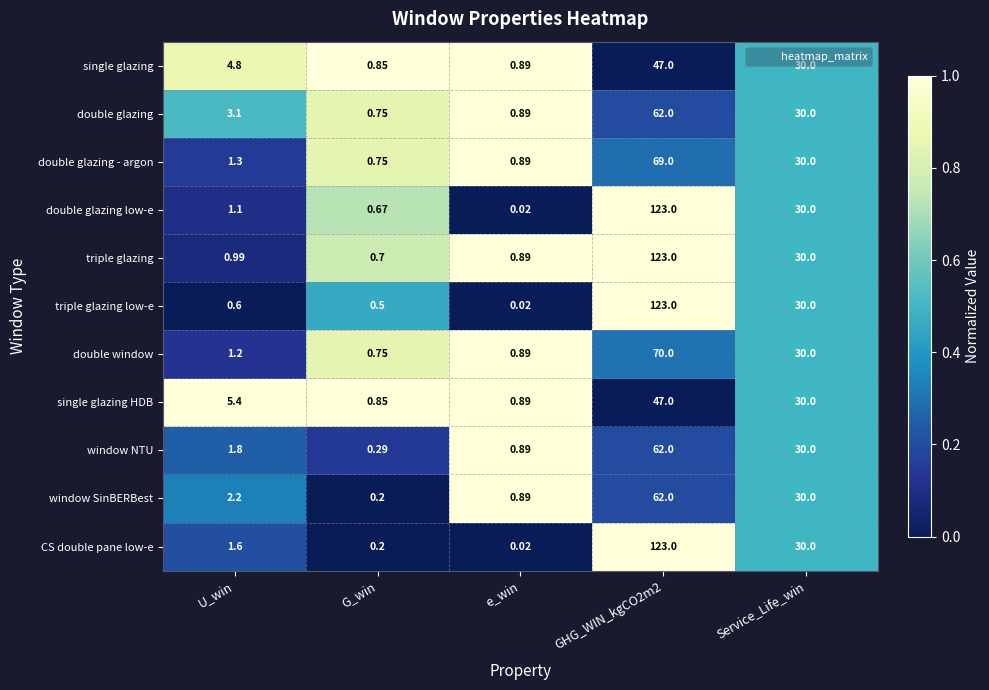

At how many categories does at least one series exceed 0?

5